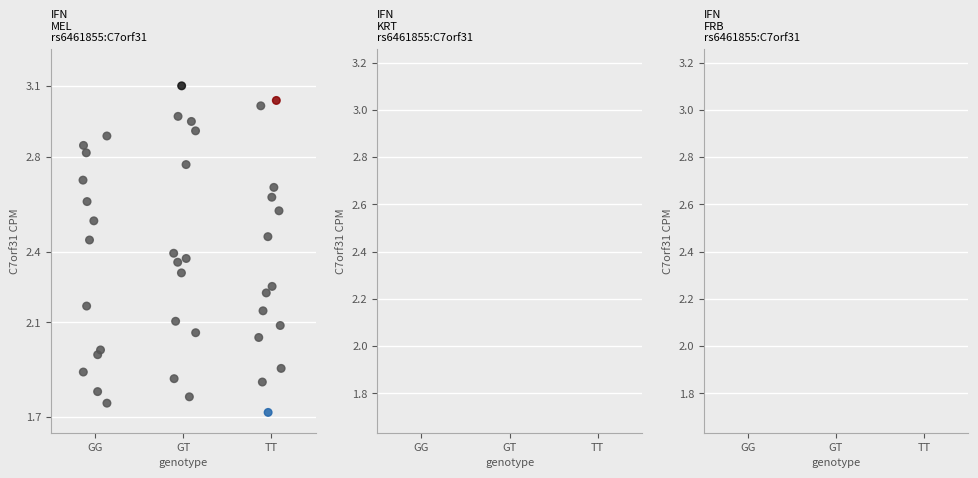

What is the range of Y values (max minus min)?

1.4